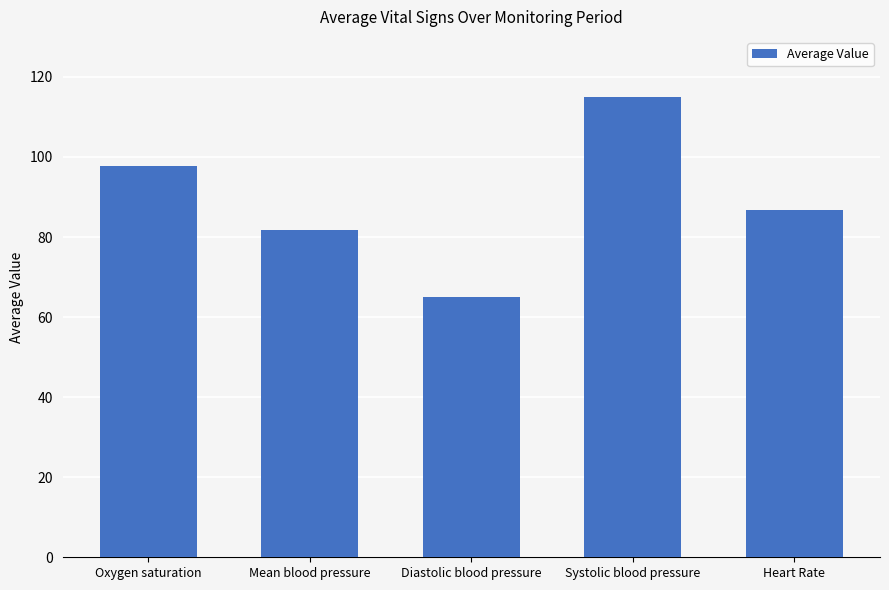

Reading left to right, list all the values displayed in this chart.

Oxygen saturation=97.7	Mean blood pressure=81.7	Diastolic blood pressure=65.0	Systolic blood pressure=115.0	Heart Rate=86.7